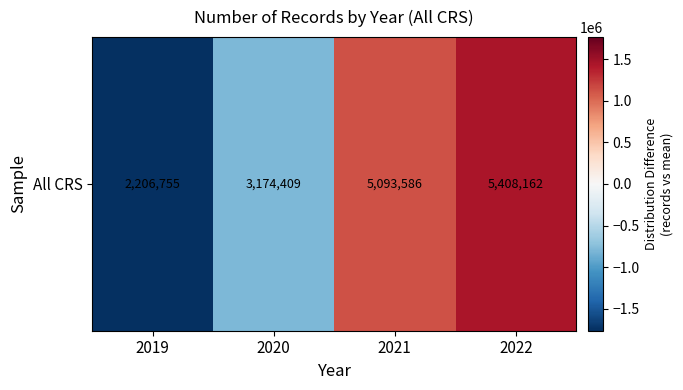

What is the difference between the second highest and minimum values?

2886831